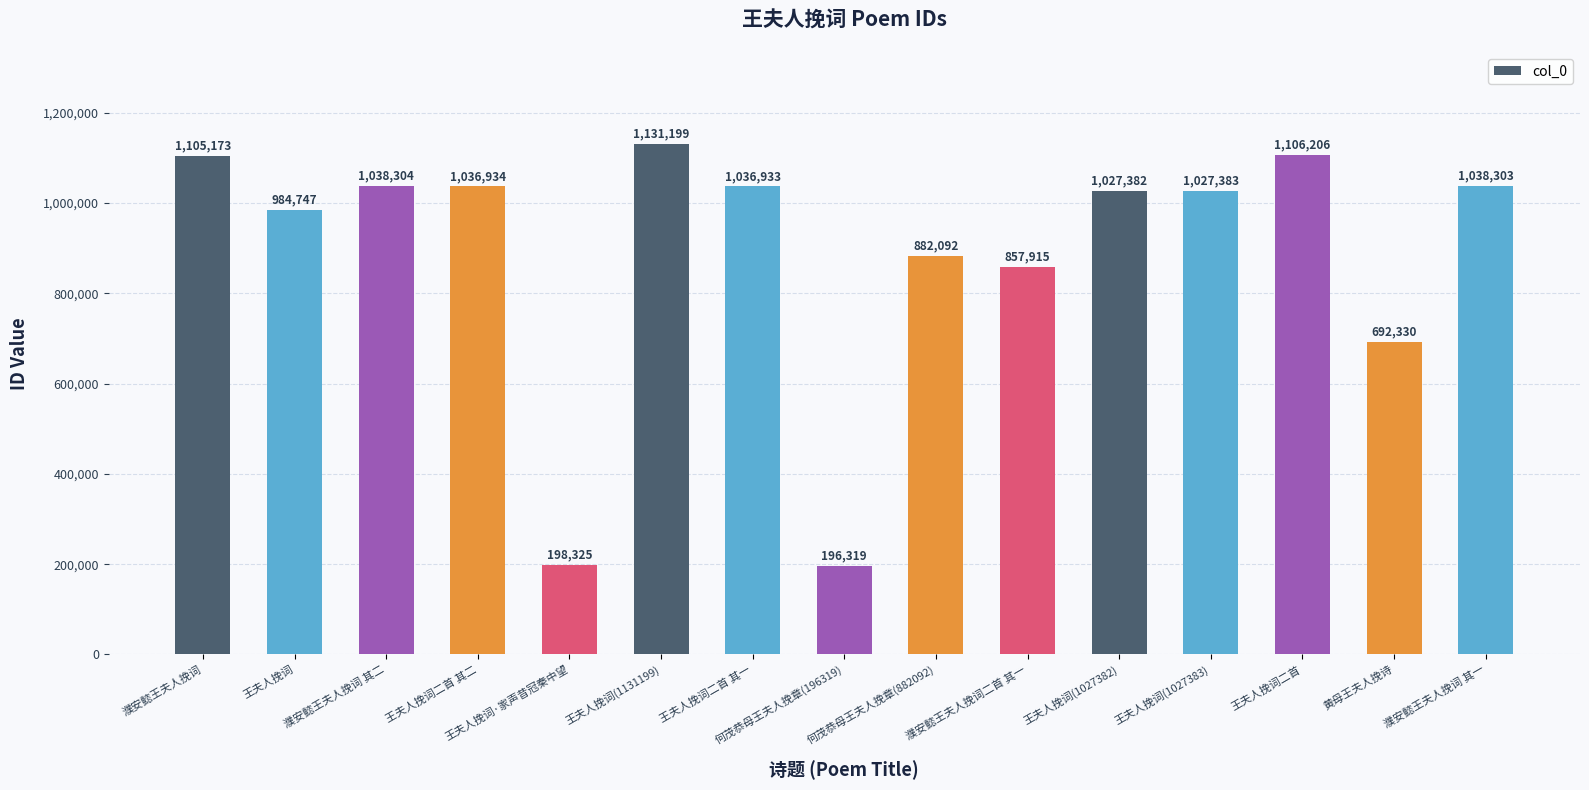

True or false: the data shows 1038304 at 濮安懿王夫人挽词 其二.

True